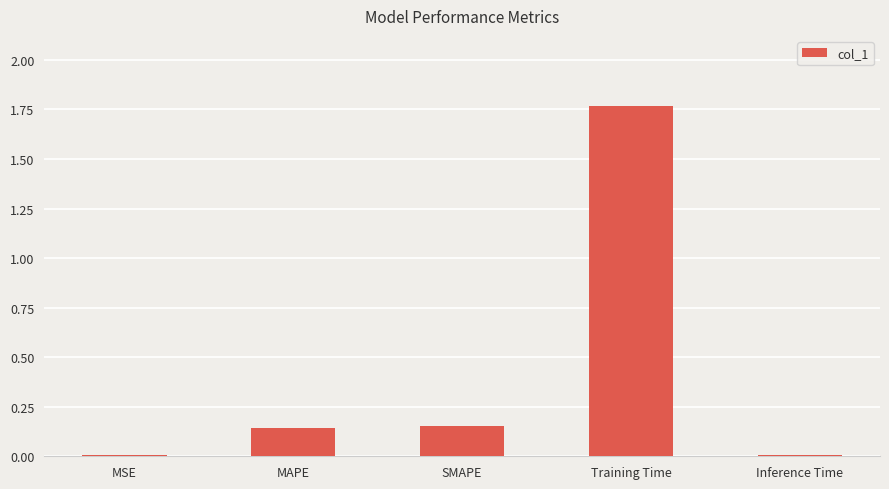

How many categories are shown in the chart?

5